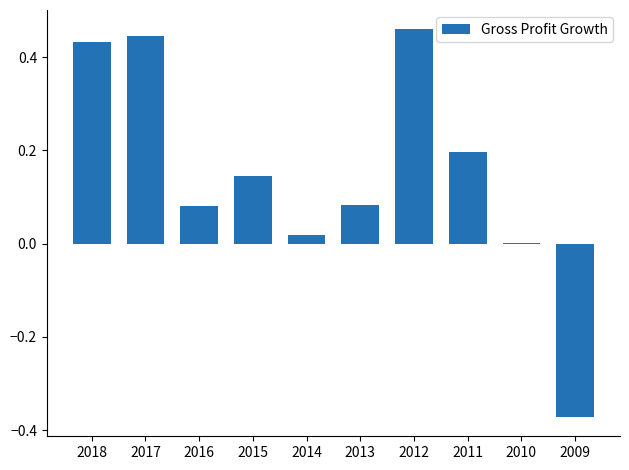

At which category does the chart reach its peak across all series?

2012